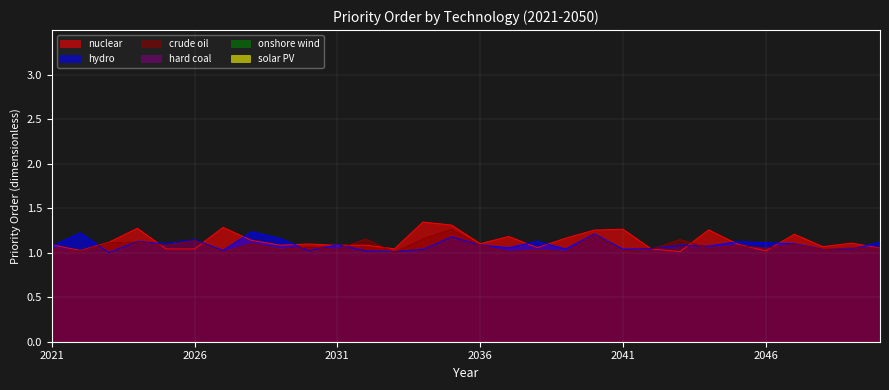

What is the total value across all series at 2038?

3